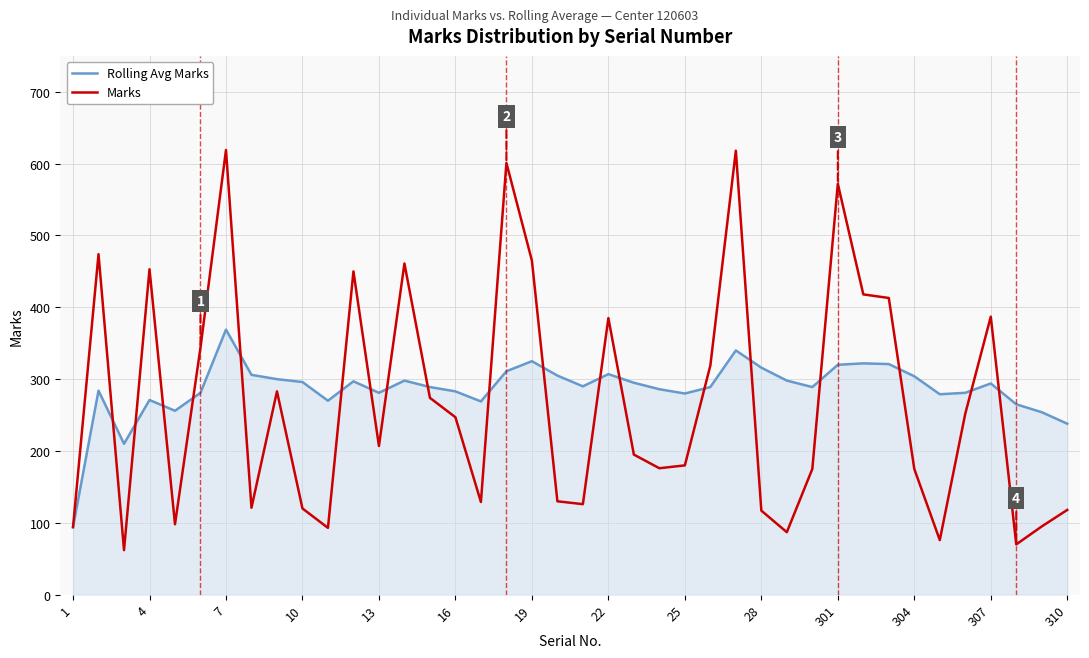

Count the number of categories in the chart.

40